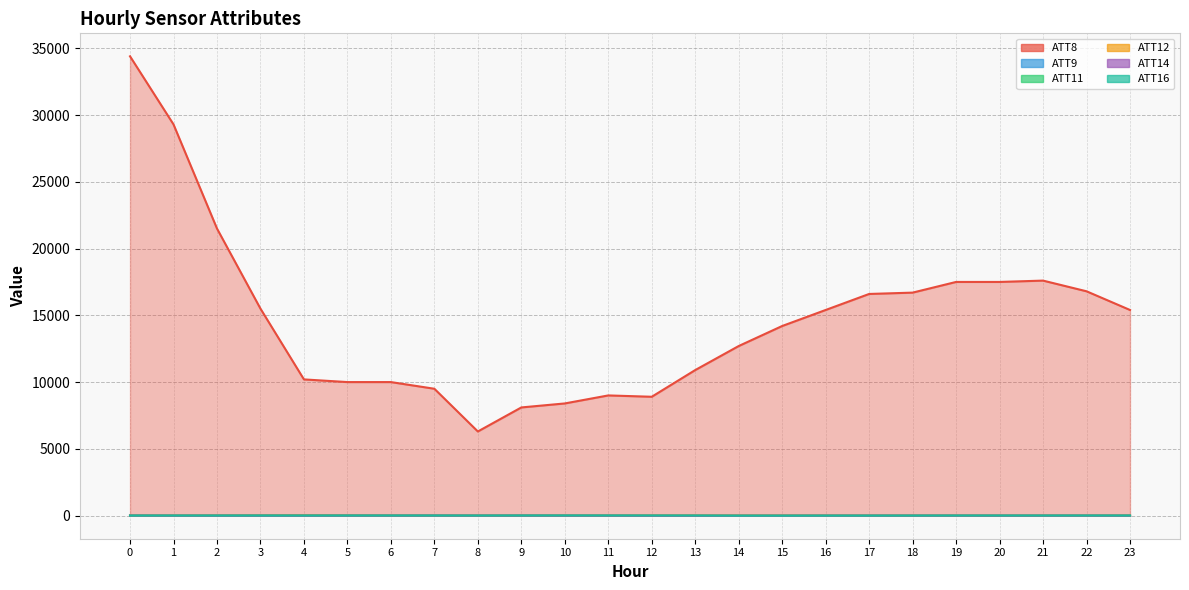

Reading left to right, extract all data points from this chart.

ATT8: 0=34400.0	1=29300.0	2=21500.0	3=15500.0	4=10200.0	5=10000.0	6=10000.0	7=9500.0	8=6300.0	9=8100.0	10=8400.0	11=9000.0	12=8900.0	13=10900.0	14=12700.0	15=14200.0	16=15400.0	17=16600.0	18=16700.0	19=17500.0	20=17500.0	21=17600.0	22=16800.0	23=15400.0
ATT9: 0=18.8	1=2.2	2=19.6	3=22.8	4=25.5	5=15.2	6=4.9	7=19.4	8=-10.0	9=18.1	10=-2.3	11=-10.0	12=-10.0	13=-10.0	14=-10.0	15=-10.0	16=-10.0	17=-10.0	18=-10.0	19=-10.0	20=-10.0	21=-10.0	22=-10.0	23=-10.0
ATT11: 0=-5.1	1=-10.0	2=-10.0	3=4.3	4=18.5	5=6.4	6=-3.8	7=-10.0	8=-10.0	9=-10.0	10=-10.0	11=-10.0	12=-10.0	13=-10.0	14=-10.0	15=-10.0	16=-10.0	17=-10.0	18=-10.0	19=-10.0	20=-10.0	21=-10.0	22=-10.0	23=-3.2
ATT12: 0=5.1	1=4.1	2=5.6	3=3.5	4=13.2	5=5.8	6=3.1	7=2.4	8=5.9	9=3.2	10=5.6	11=6.9	12=6.4	13=6.5	14=5.5	15=4.4	16=3.4	17=2.6	18=3.3	19=3.0	20=1.3	21=2.5	22=3.3	23=4.9
ATT14: 0=-2.2	1=-7.3	2=-10.3	3=-11.2	4=-8.6	5=-6.0	6=-5.6	7=-3.5	8=-2.2	9=-4.8	10=-6.2	11=-5.0	12=-11.6	13=-12.2	14=-10.7	15=-9.3	16=-5.9	17=-4.8	18=-3.7	19=-4.4	20=-4.8	21=-5.0	22=-4.3	23=-6.1
ATT16: 0=1.0	1=2.8	2=1.3	3=1.7	4=2.4	5=3.8	6=4.7	7=3.3	8=3.9	9=5.7	10=9.3	11=8.5	12=6.7	13=4.4	14=-5.0	15=-5.2	16=-2.1	17=-1.6	18=1.0	19=4.4	20=4.3	21=4.1	22=5.6	23=4.8